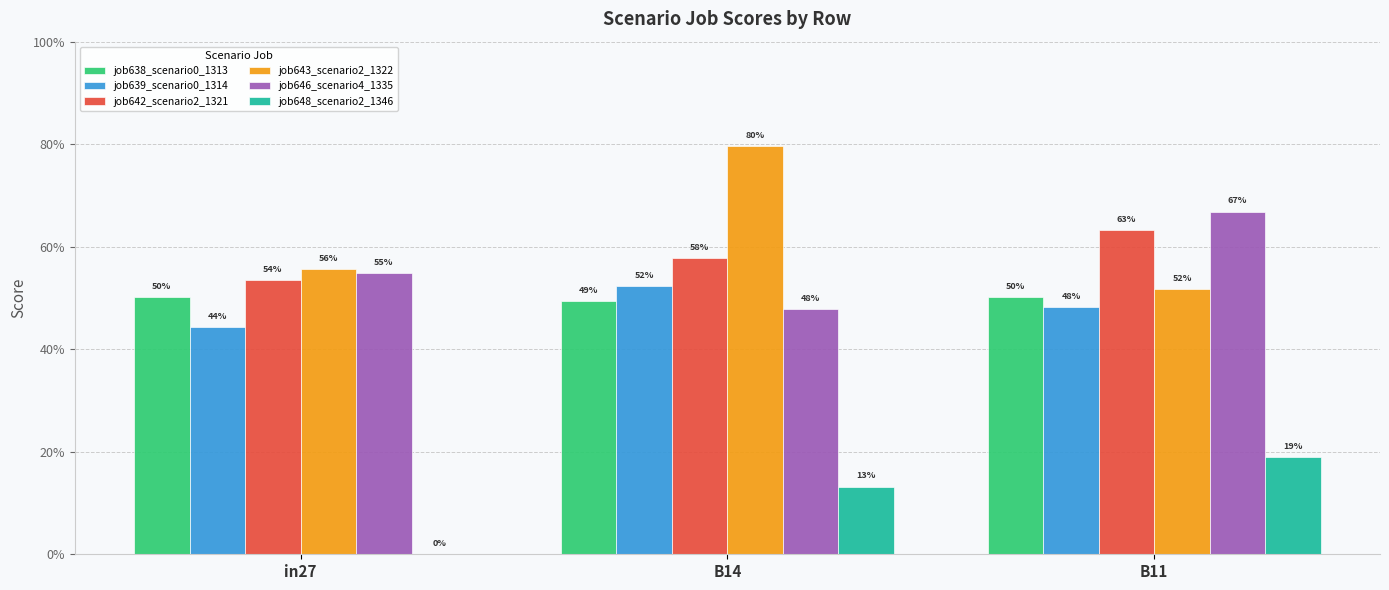

What are all the series names shown in the legend?

job638_scenario0_1313, job639_scenario0_1314, job642_scenario2_1321, job643_scenario2_1322, job646_scenario4_1335, job648_scenario2_1346